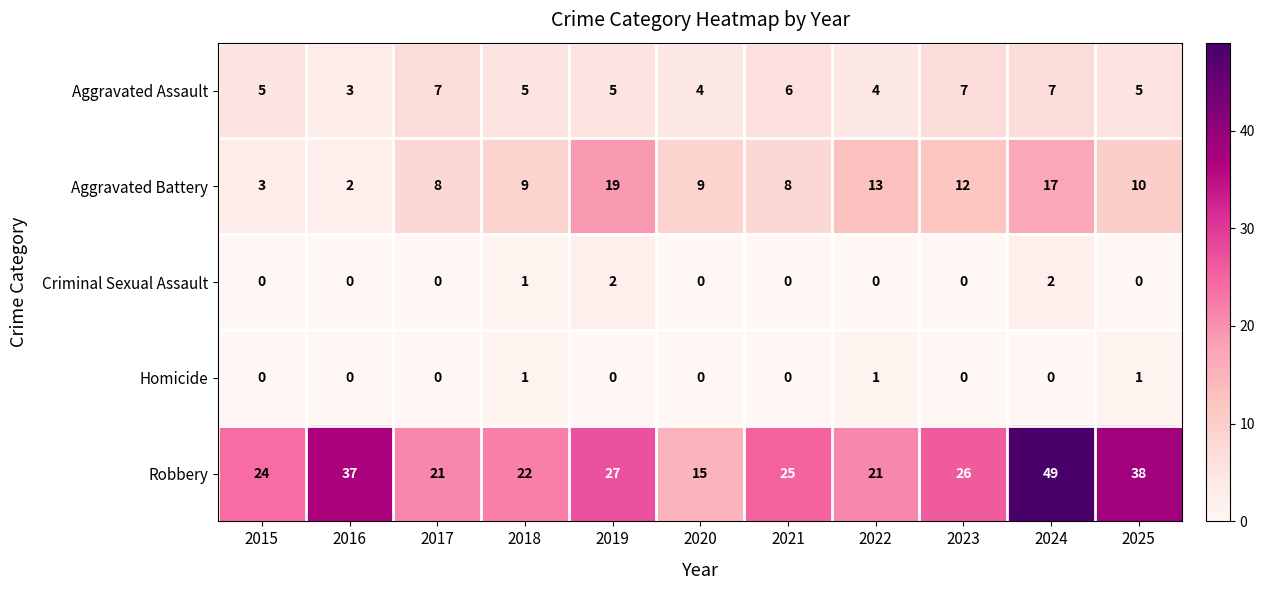

At which label is Aggravated Battery closest to 10?

2025